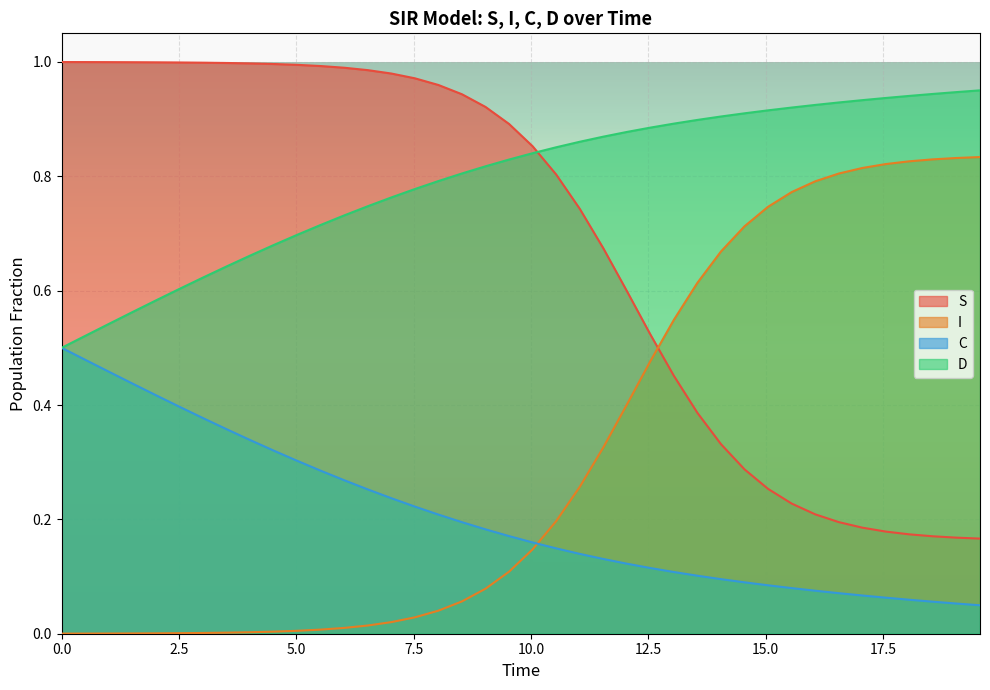

What is the minimum value for S?

0.2